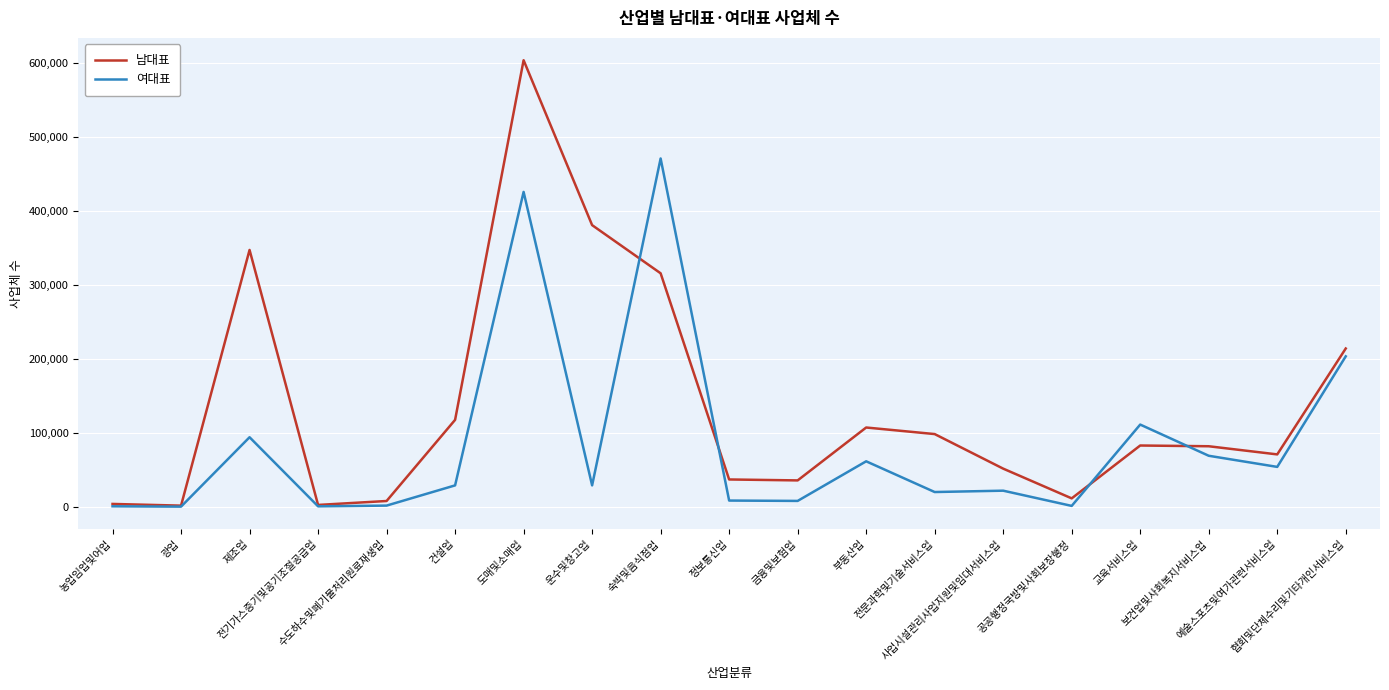

What is the spread (max minus min) of values at 사업시설관리사업지원및임대서비스업?

29768